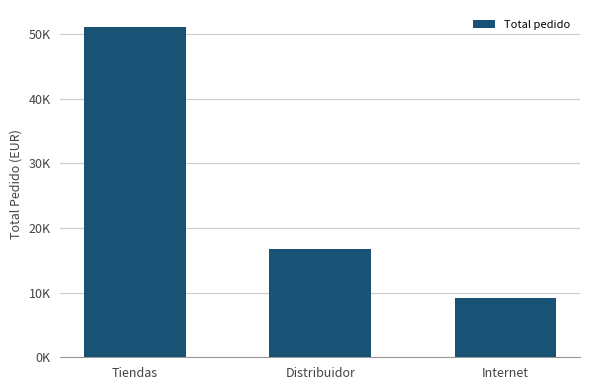

What is the sum of all values?

77217.3